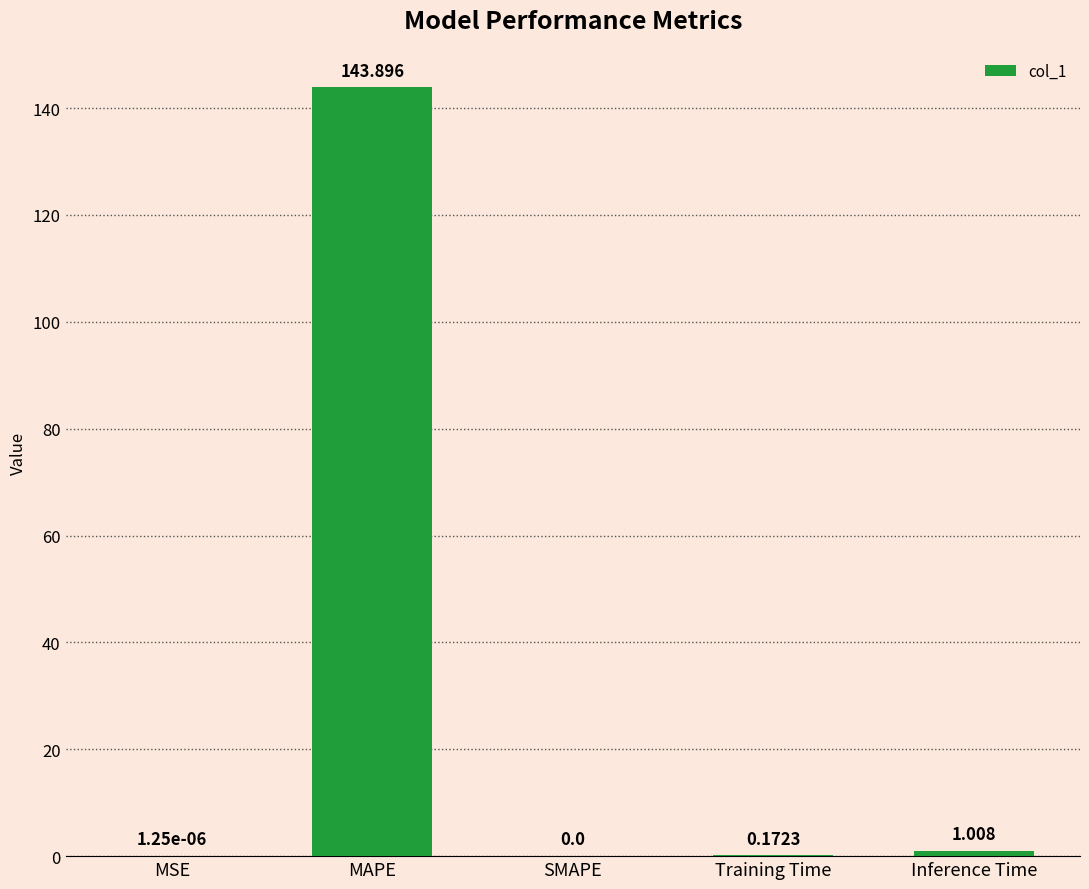

At which label is the value closest to 71?

Inference Time